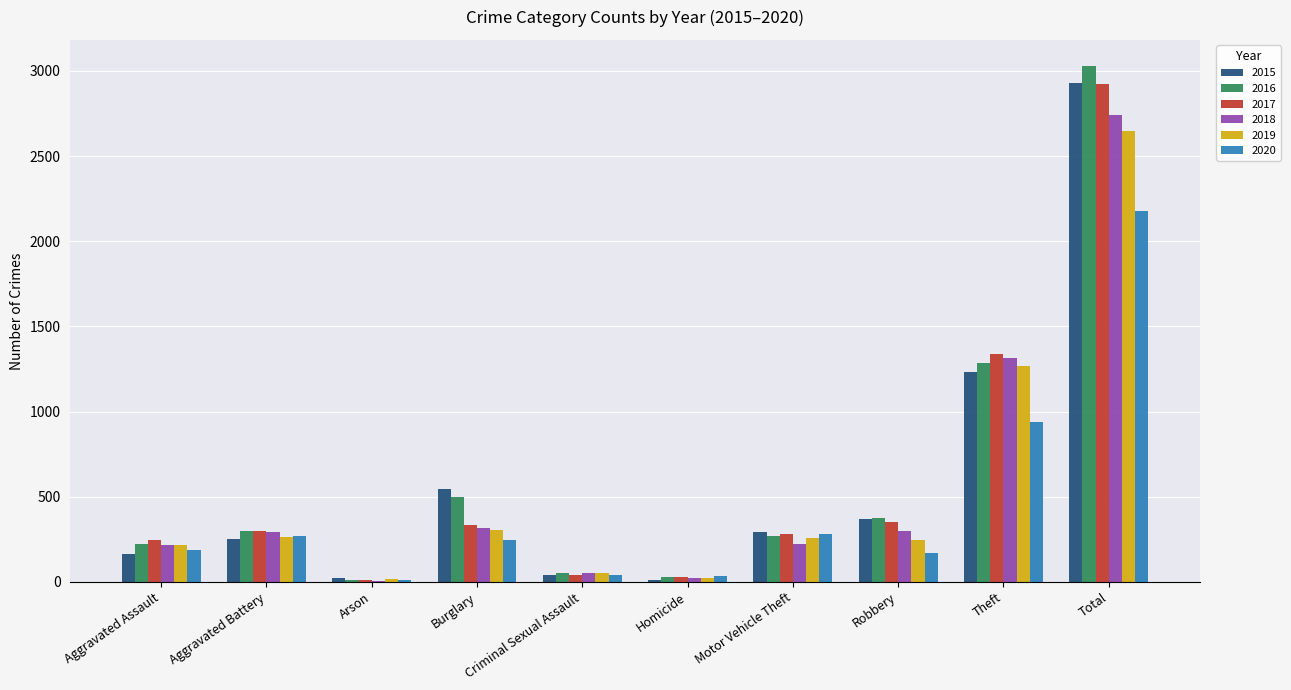

True or false: 2018 has a value of 294 at Aggravated Battery.

True